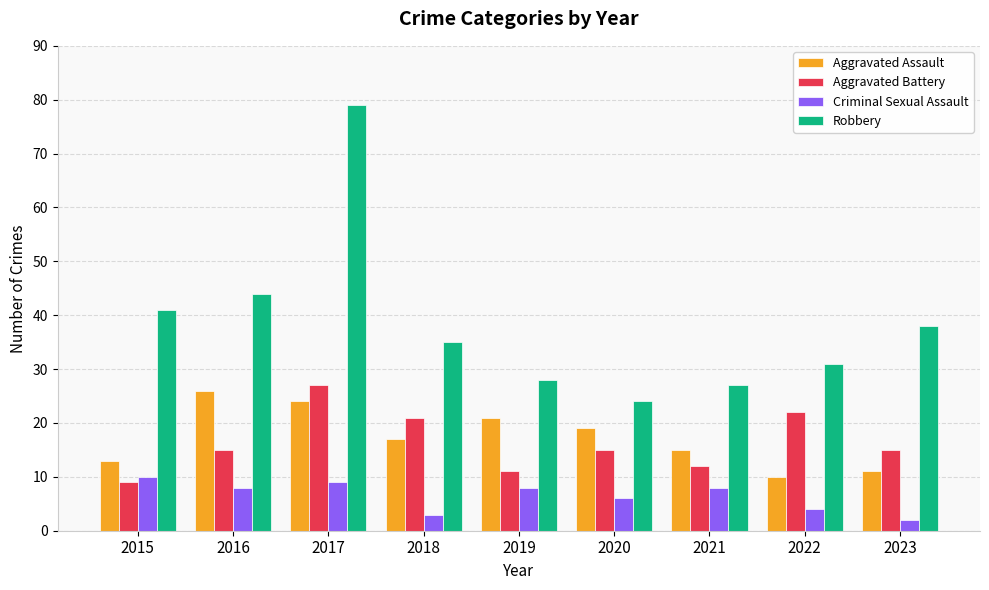

What is the difference between the maximum and minimum values in the Criminal Sexual Assault series?

8